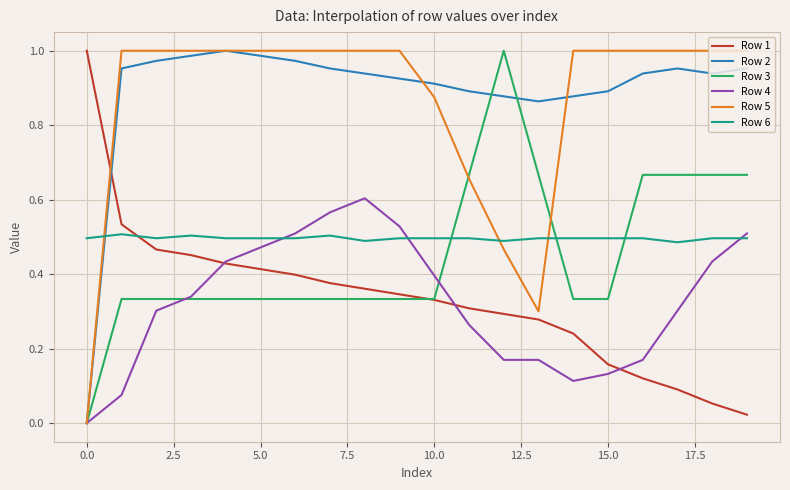

After their last crossing, which series has the higher values: Row 1 or Row 2?

Row 2